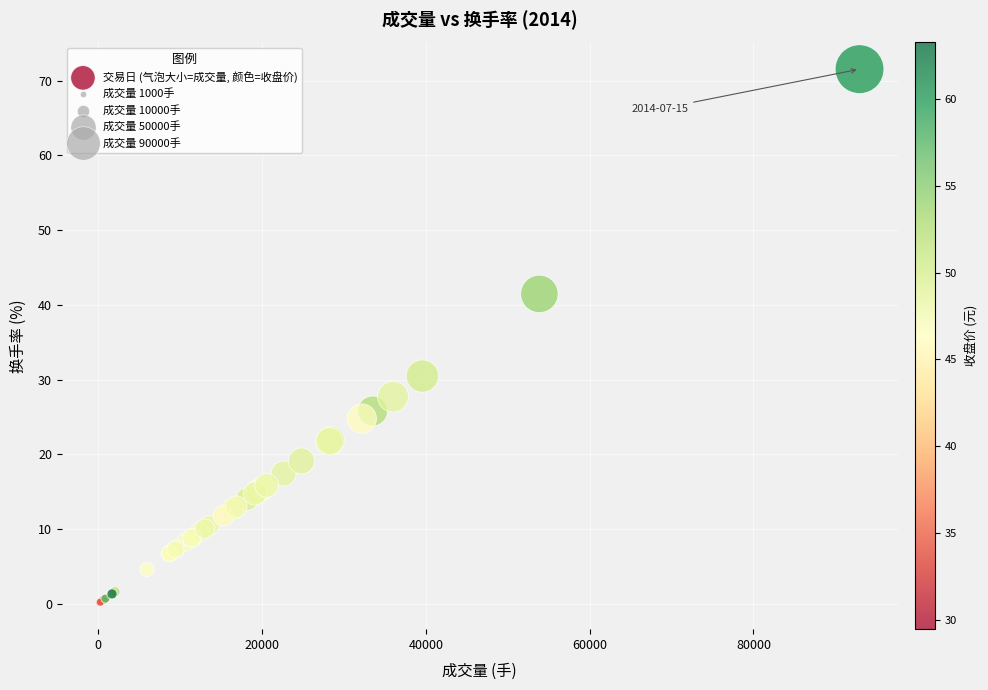

What Y value in the scatter plot is closest to 35?

30.5